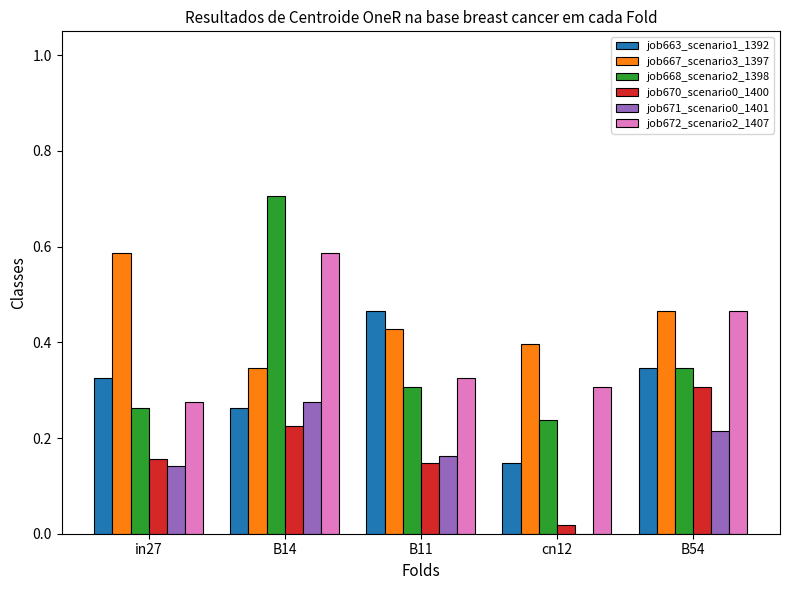

How many groups of bars are there?

5